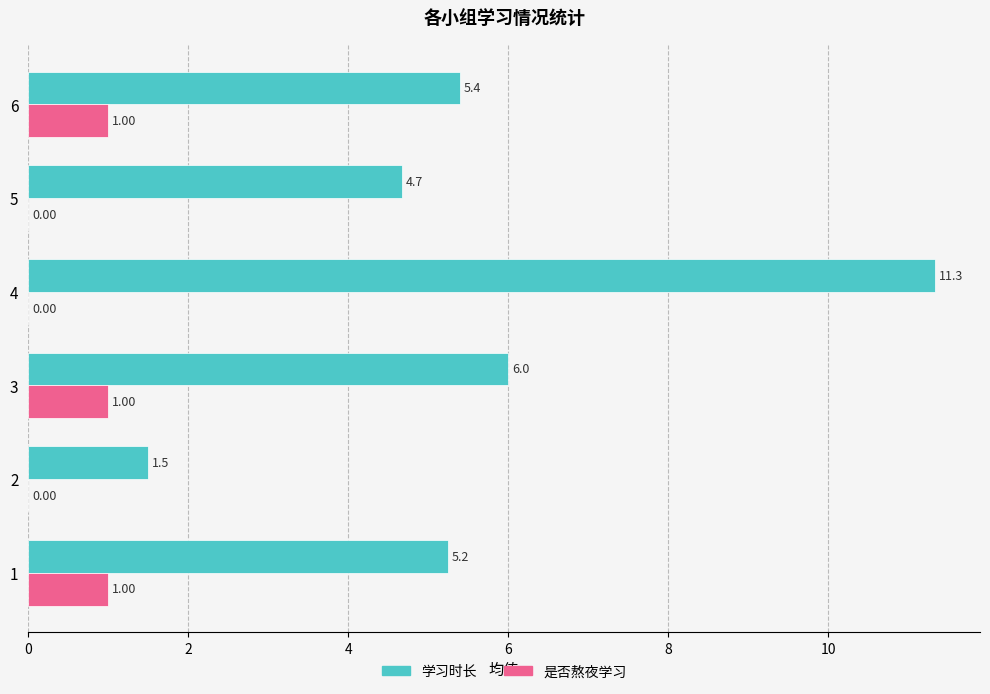

What is the sum of the 学习时长 values at 4 and 3?

17.3